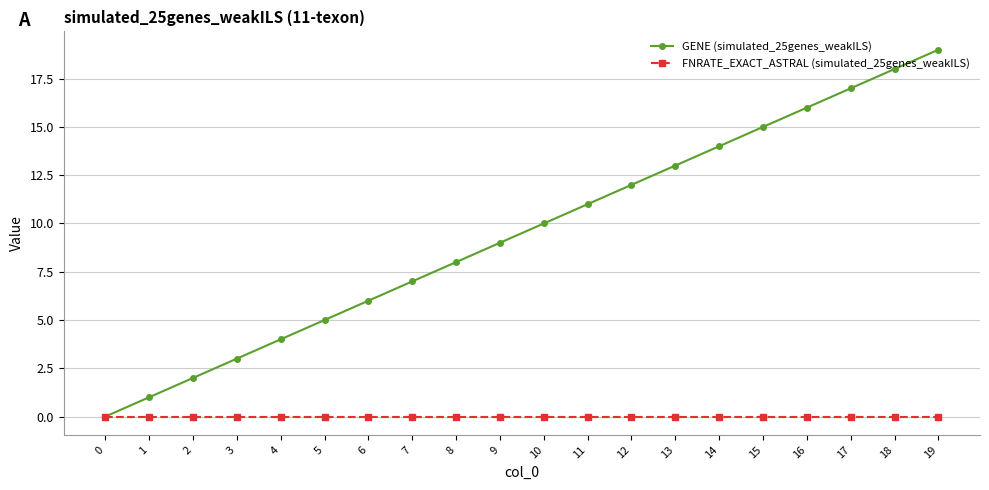

List the series in order of their overall mean, highest first.

GENE (simulated_25genes_weakILS), FNRATE_EXACT_ASTRAL (simulated_25genes_weakILS)